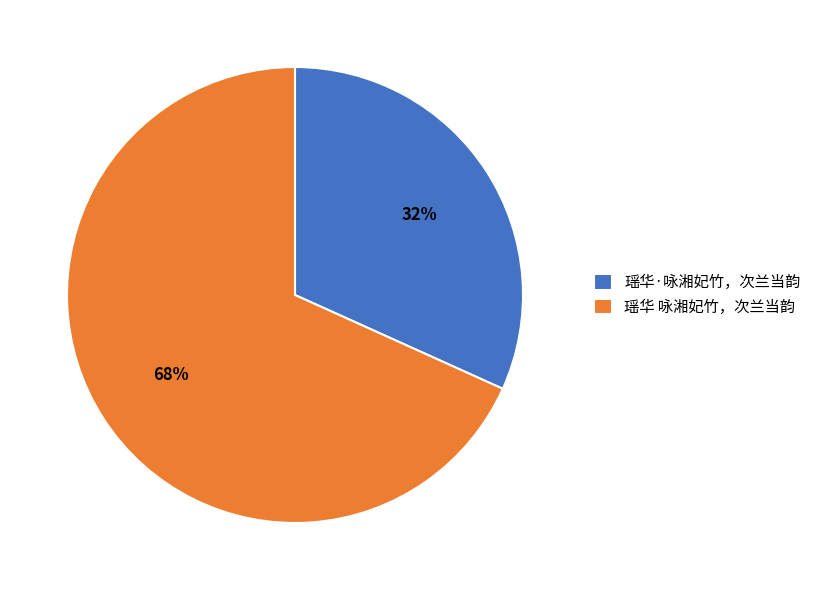

Do 瑶华 咏湘妃竹，次兰当韵 and 瑶华·咏湘妃竹，次兰当韵 together represent more than half of the pie?

Yes